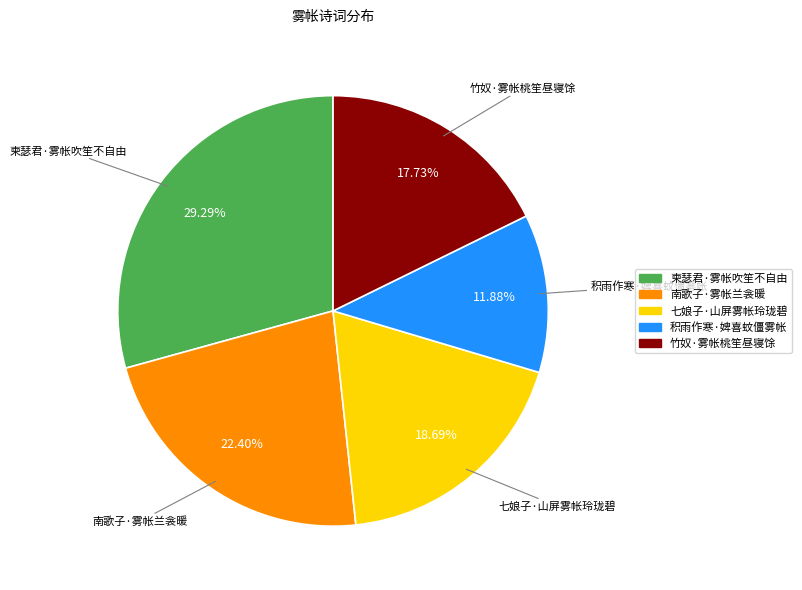

Count the number of slices in the pie.

5